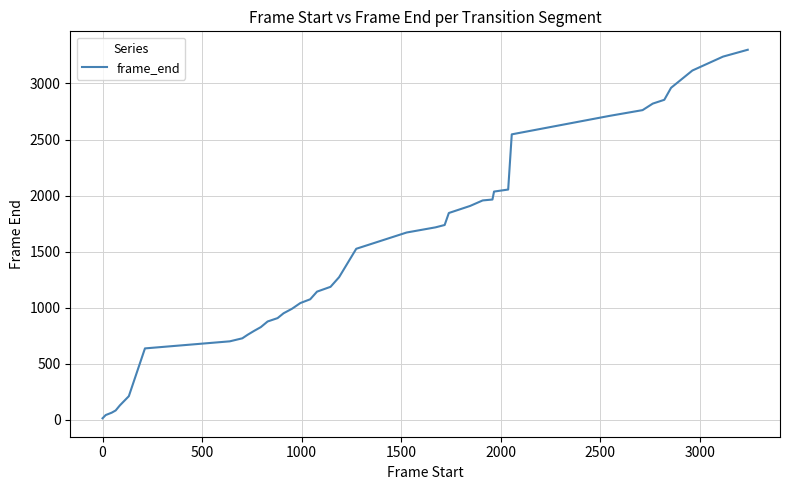

What is the maximum value shown in the chart?

3300